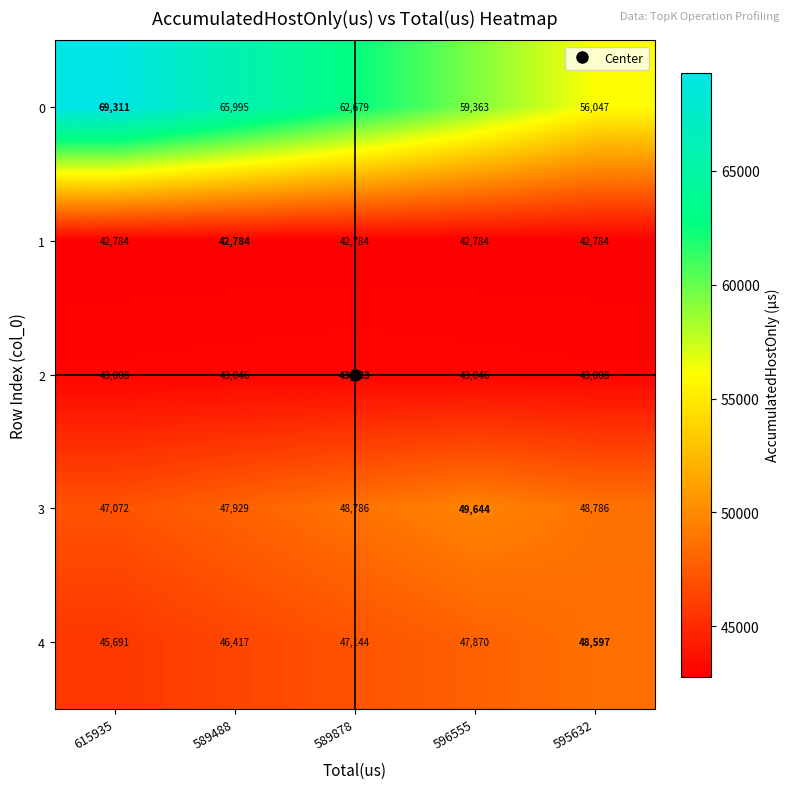

True or false: 3 has a value of 48786 at 595632.

True